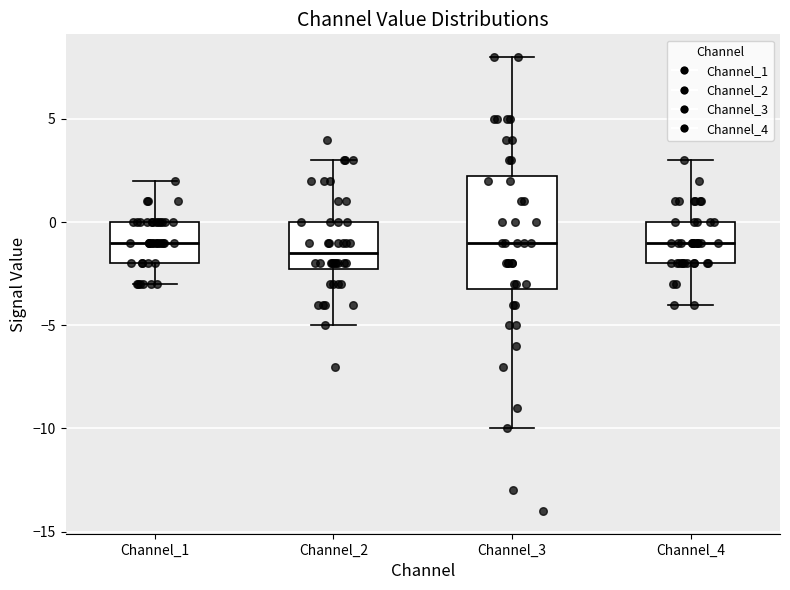

Comparing the boxes themselves (not the whiskers), which one is the tallest?

Channel_3